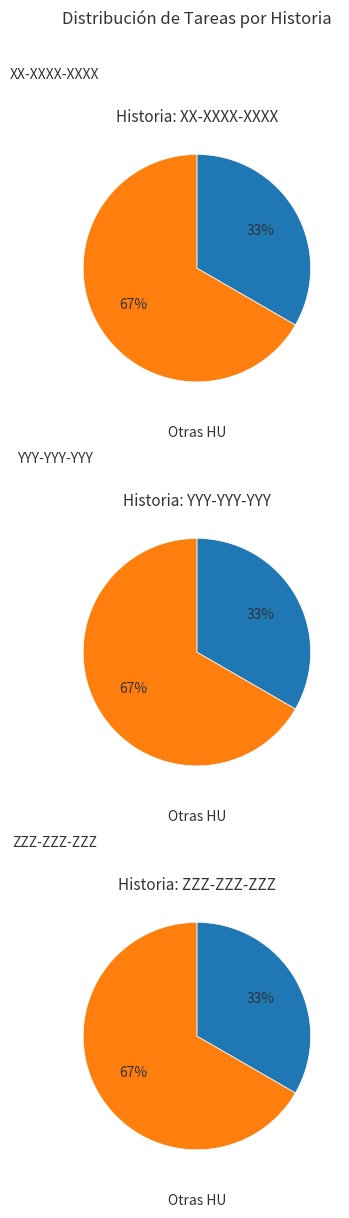

Does ZZZ-ZZZ-ZZZ represent more than half of the total?

No